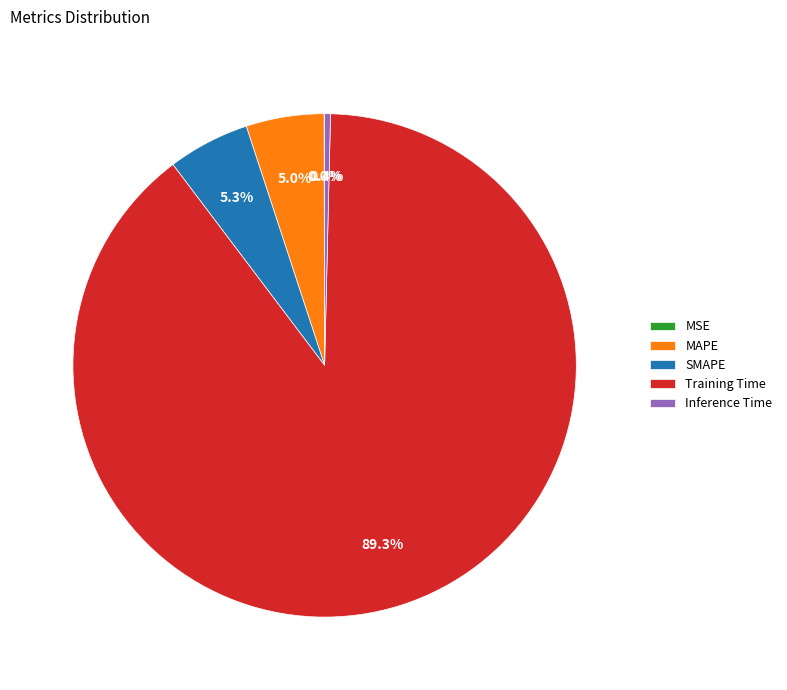

Which has a higher value, Inference Time or SMAPE?

SMAPE